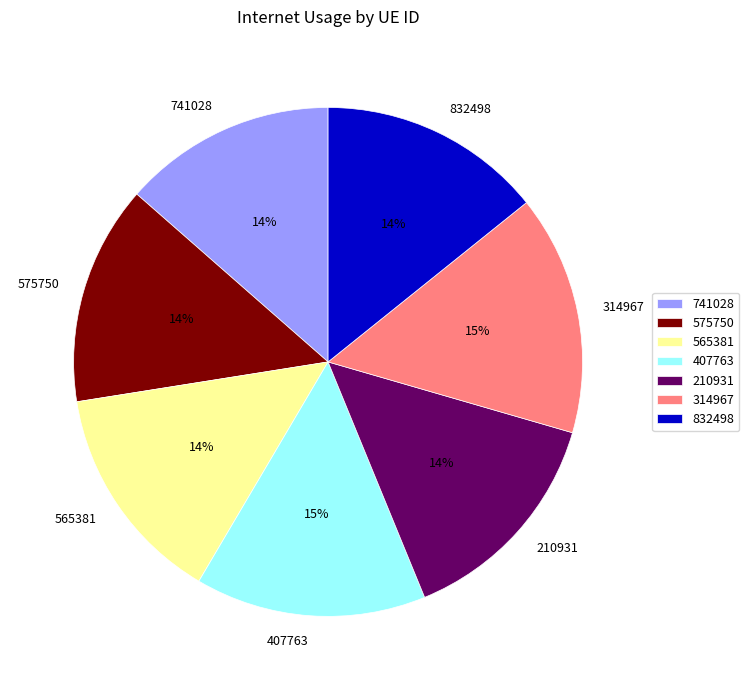

Is it true that 407763 is 15% of the pie?

True